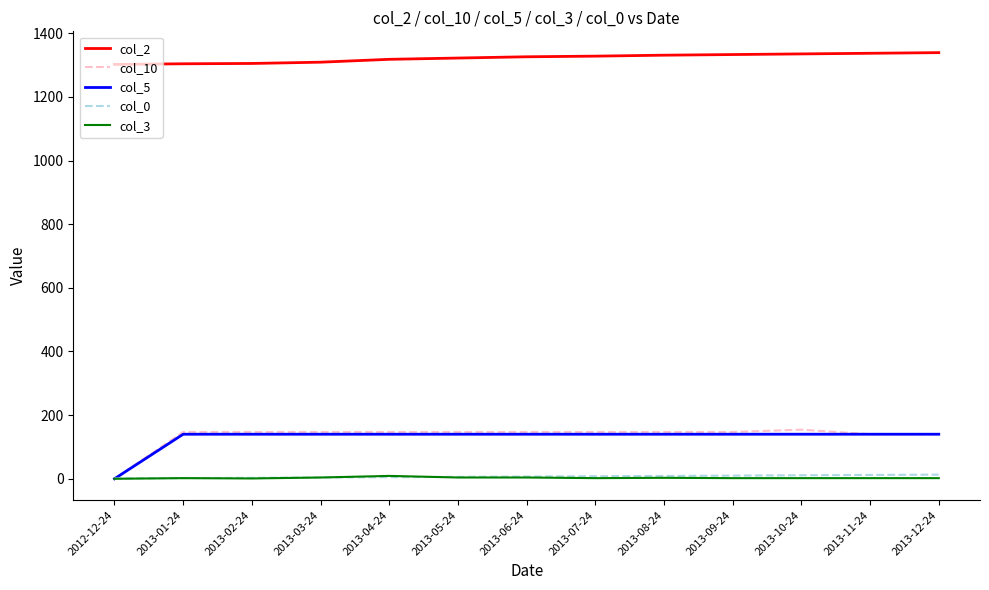

True or false: col_0 and col_2 cross at least once.

False